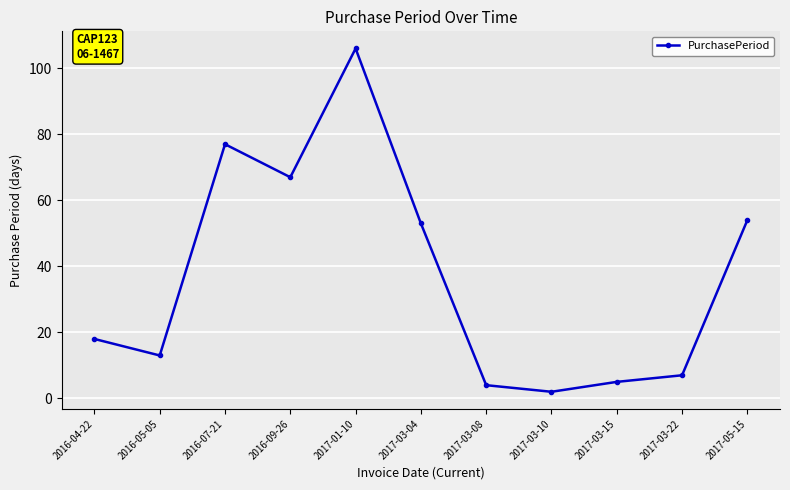

How many points are lower than both their immediate neighbors (excluding endpoints)?

3